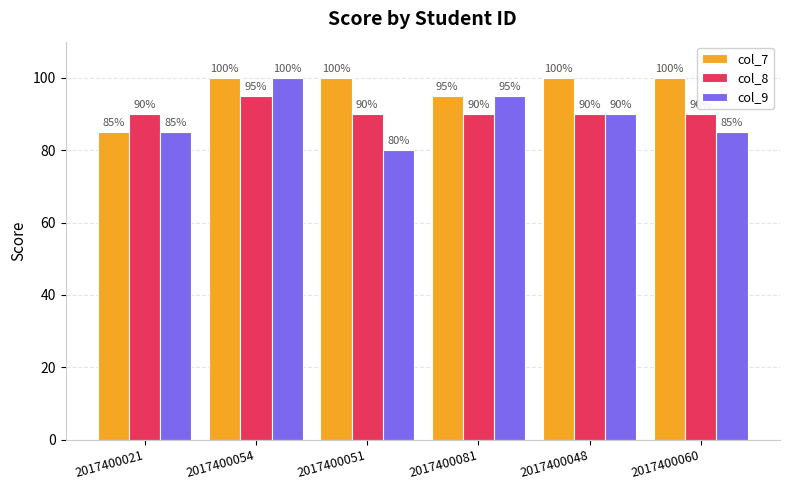

Which label corresponds to the smallest value in the chart?

2017400051